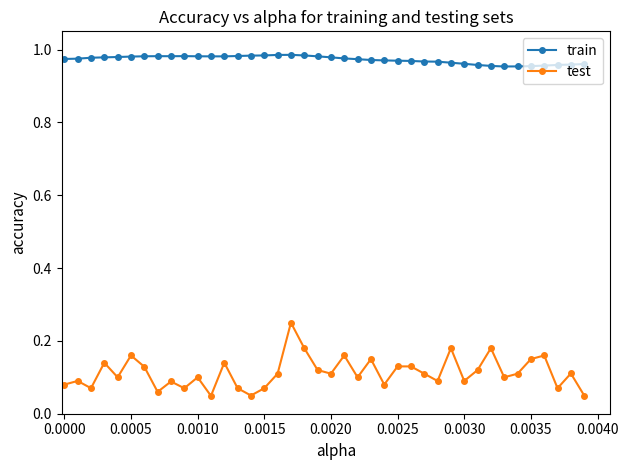

True or false: train has more than 2 points higher than both neighbors.

True